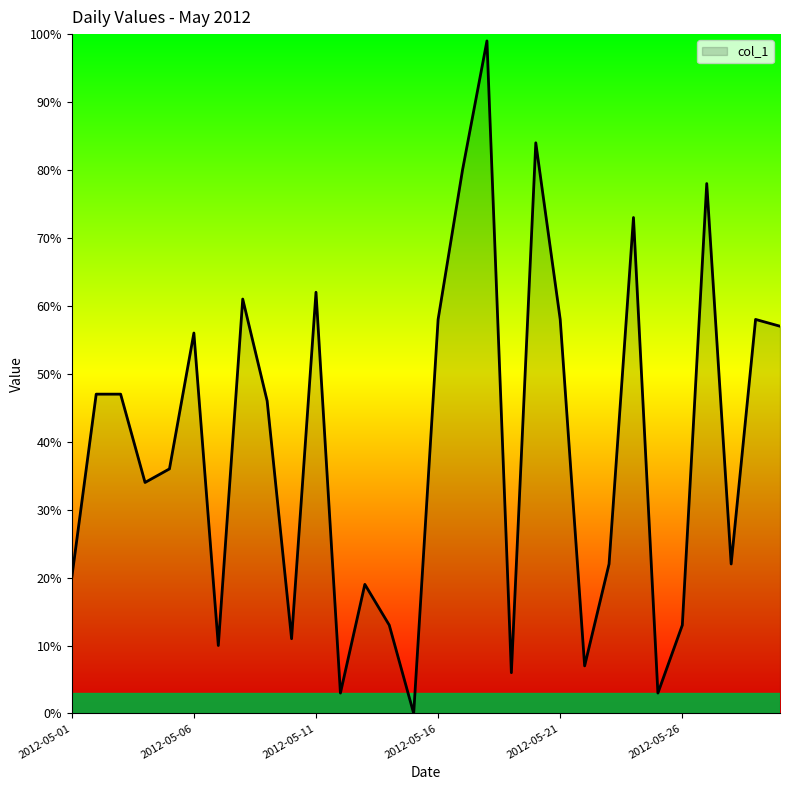

What is the maximum value shown in the chart?

99